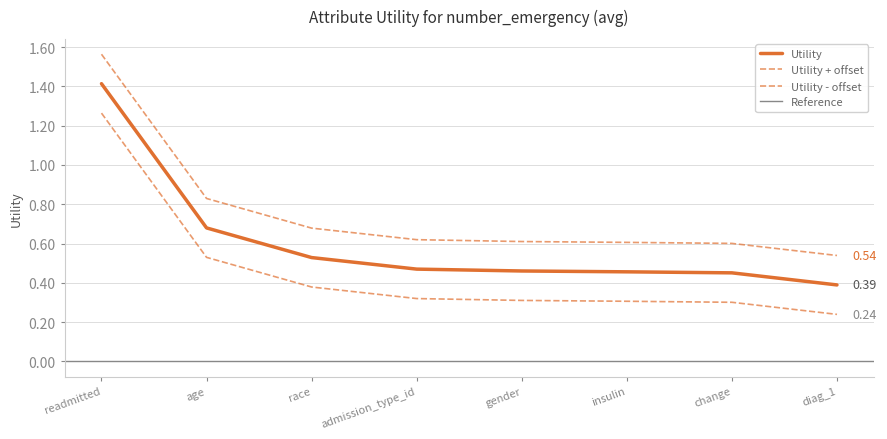

True or false: the data has more than 0 interior local peaks.

False